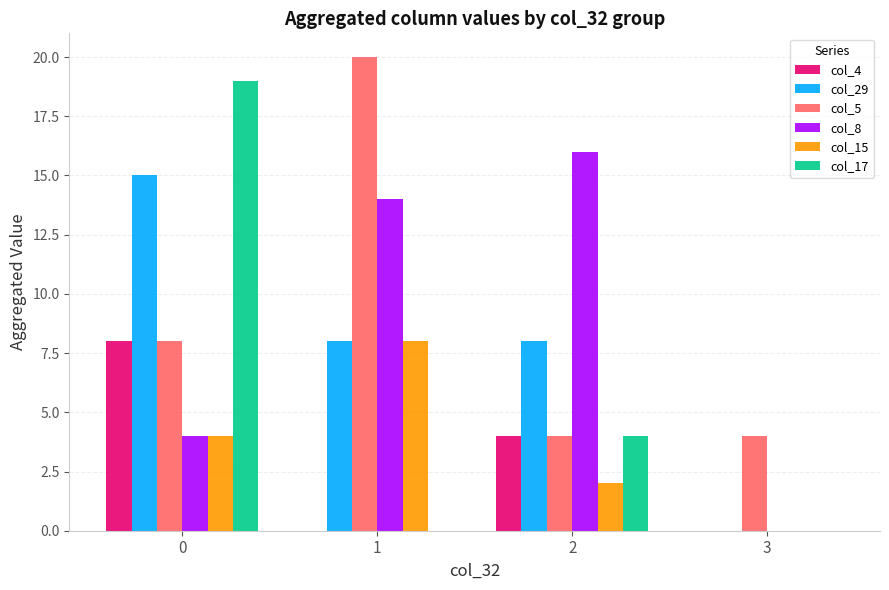

What is the maximum value shown in the chart?

20